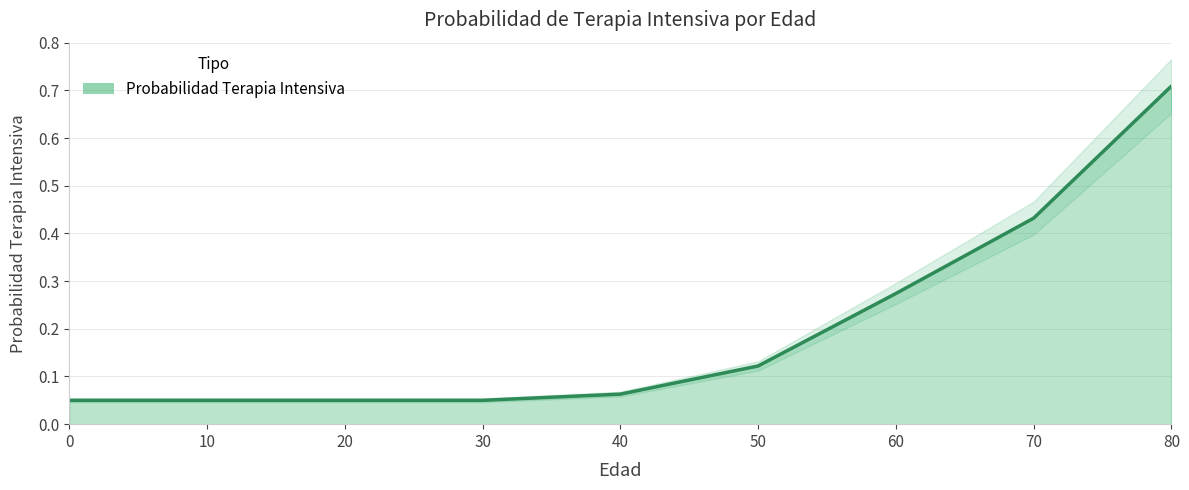

What is the value of the 7th point from the left?

0.3